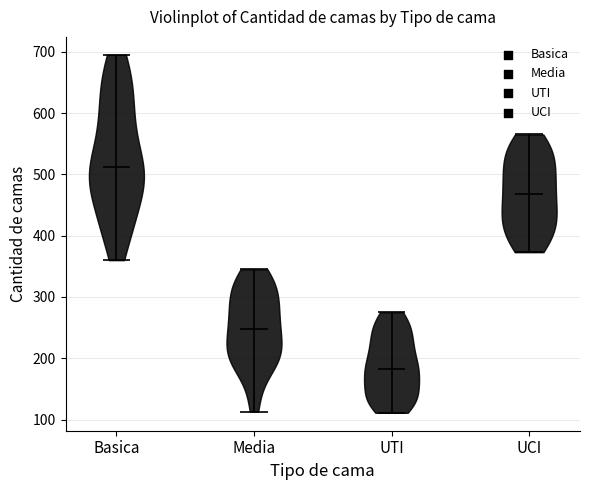

What is the lowest point the violin for UCI reaches on the y-axis? The values are not printed on the chart, so give them approximately, as read against the axis.

370